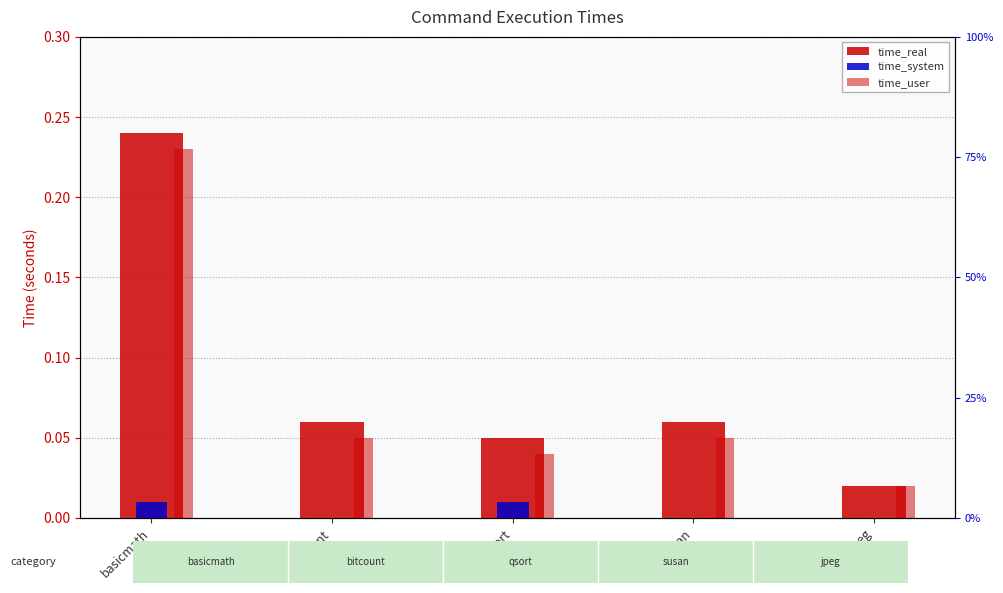

Rank the series by their maximum value, from highest to lowest.

time_real, time_user, time_system